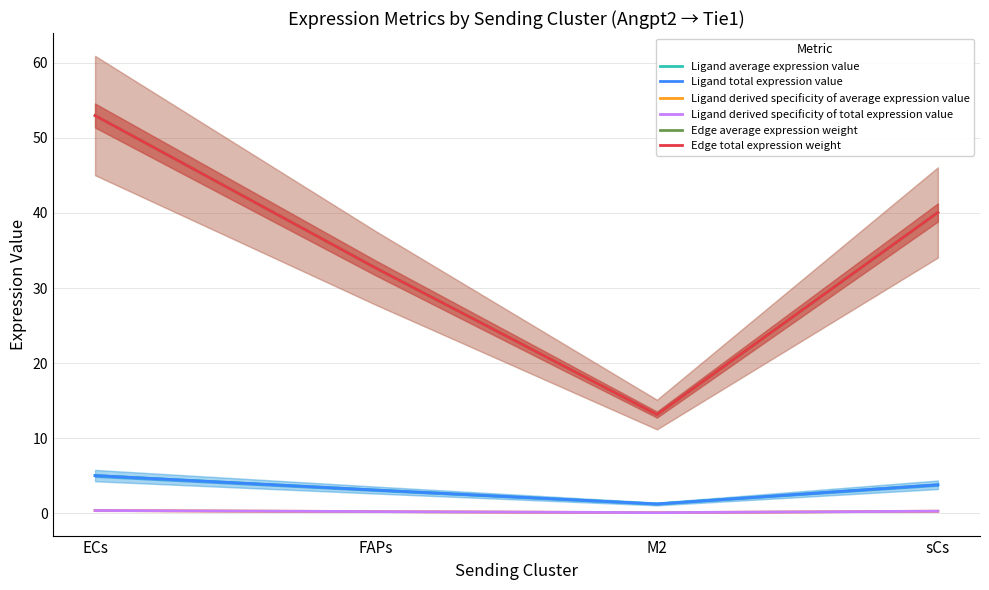

Between FAPs and sCs, which series saw the biggest shift?

Edge average expression weight